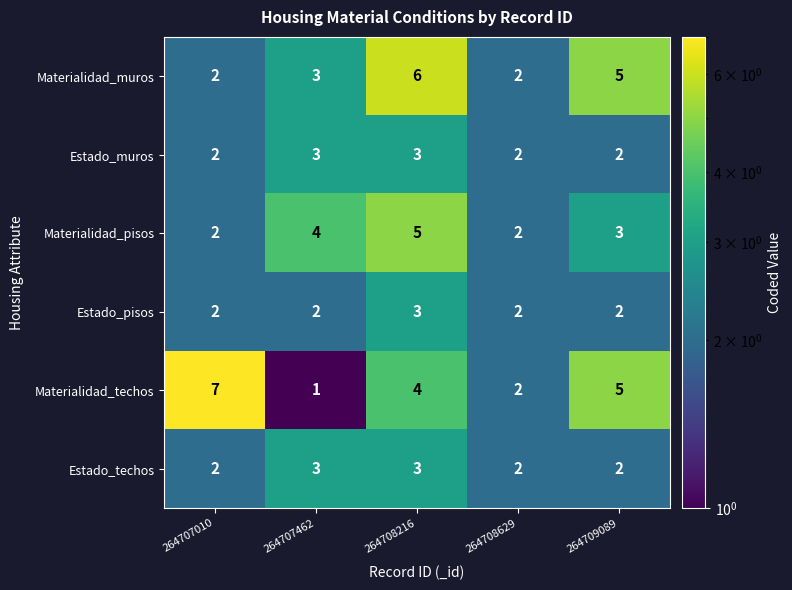

Count the number of categories in the chart.

5